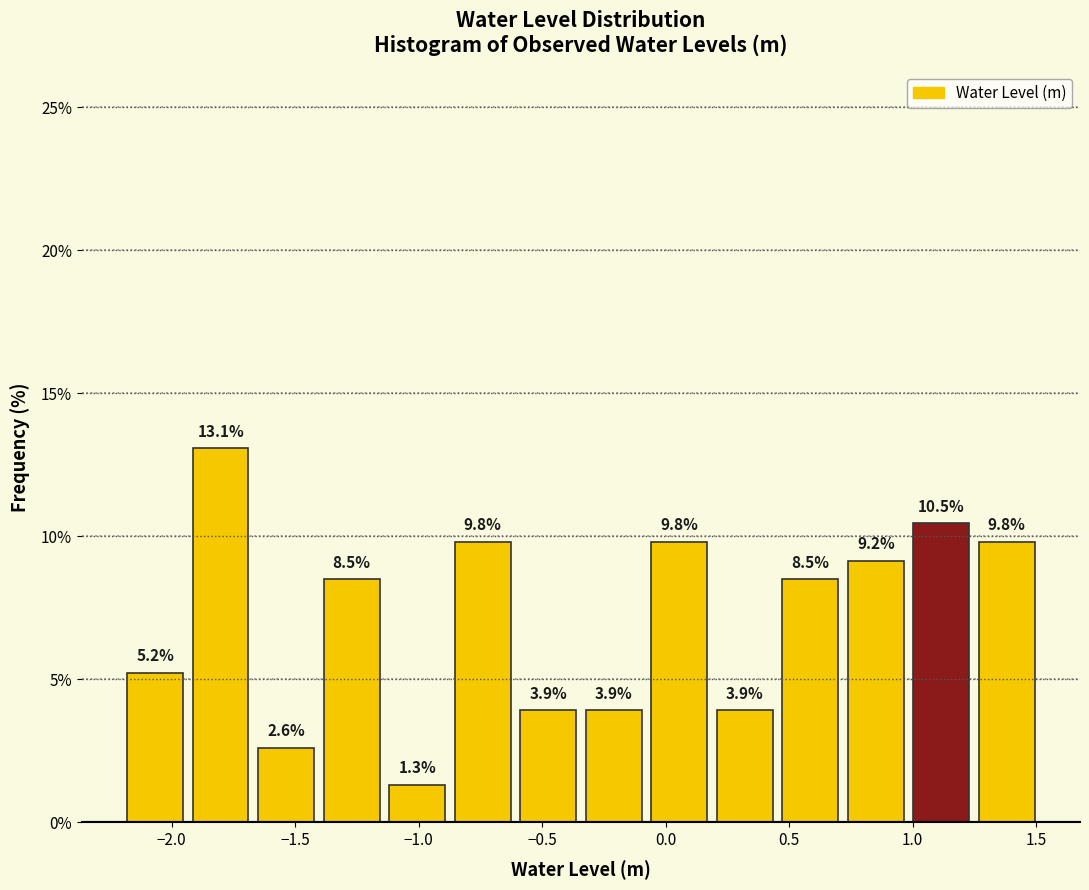

Reading left to right, list every bar in this chart as the range it spans on the x-axis followed by its height. The bar edges are not printed on the chart, so give them approximately, as read against the axis.

-2.20 to -1.95: 5.2
-1.95 to -1.65: 13.1
-1.65 to -1.40: 2.6
-1.40 to -1.15: 8.5
-1.15 to -0.85: 1.3
-0.85 to -0.60: 9.8
-0.60 to -0.35: 3.9
-0.35 to -0.10: 3.9
-0.10 to 0.20: 9.8
0.20 to 0.45: 3.9
0.45 to 0.70: 8.5
0.70 to 1.00: 9.2
1.00 to 1.25: 10.5
1.25 to 1.50: 9.8